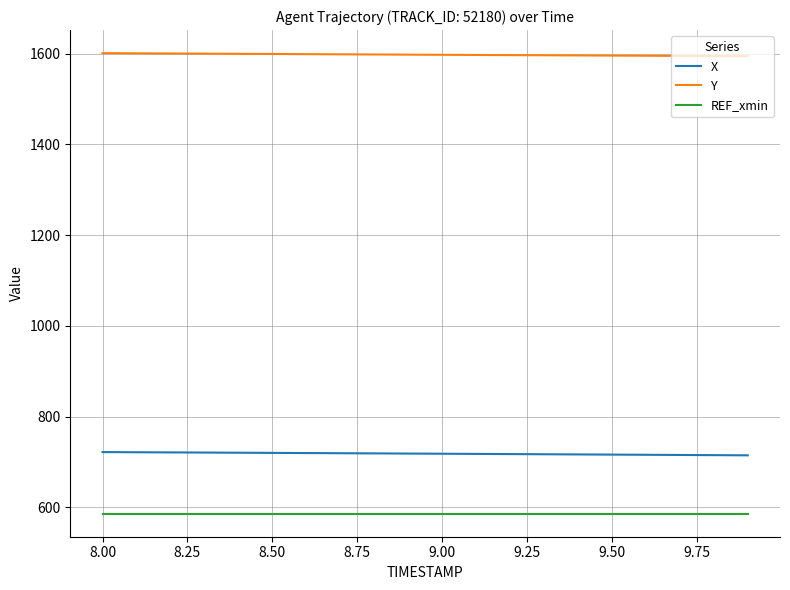

What is the maximum value for Y?

1600.9